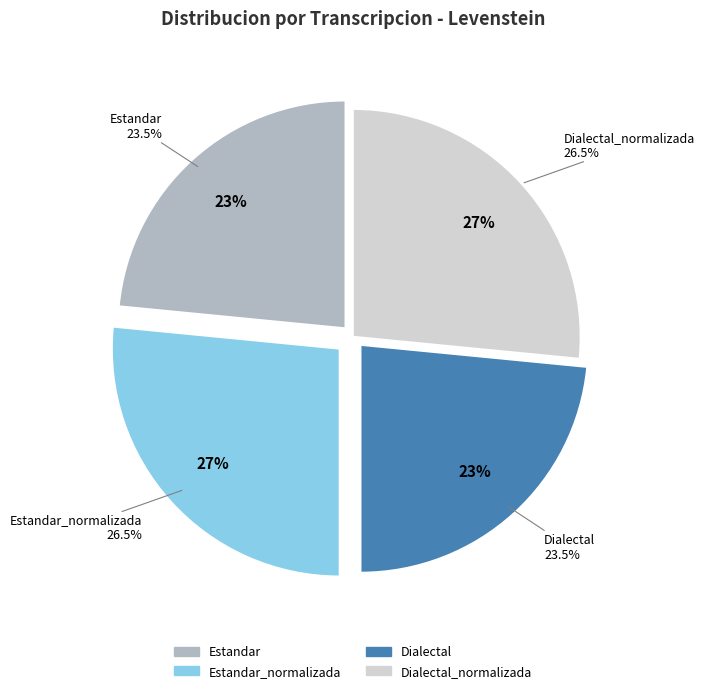

How many segments does this pie chart have?

4